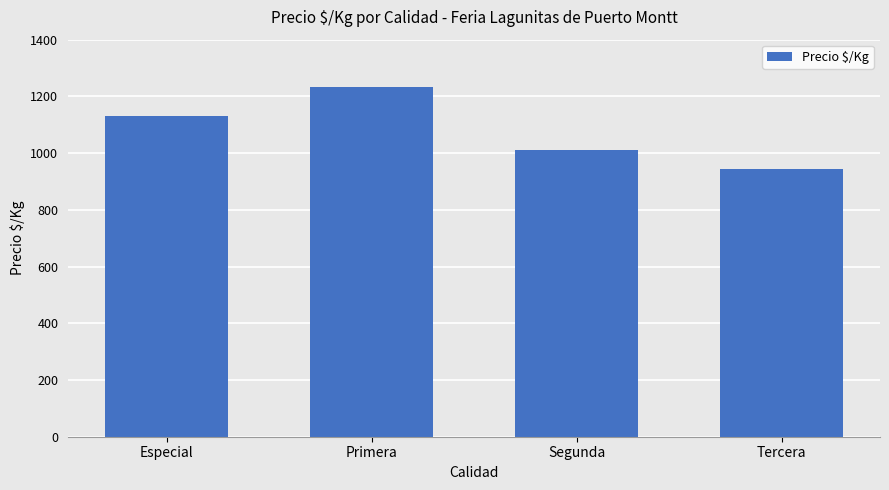

Reading left to right, transcribe all the data shown in this chart.

1130	1233	1011	944